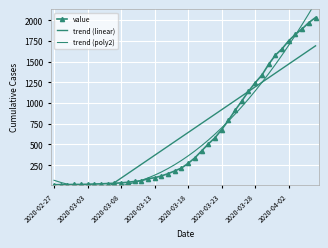

What is the highest value of the value series?

2032